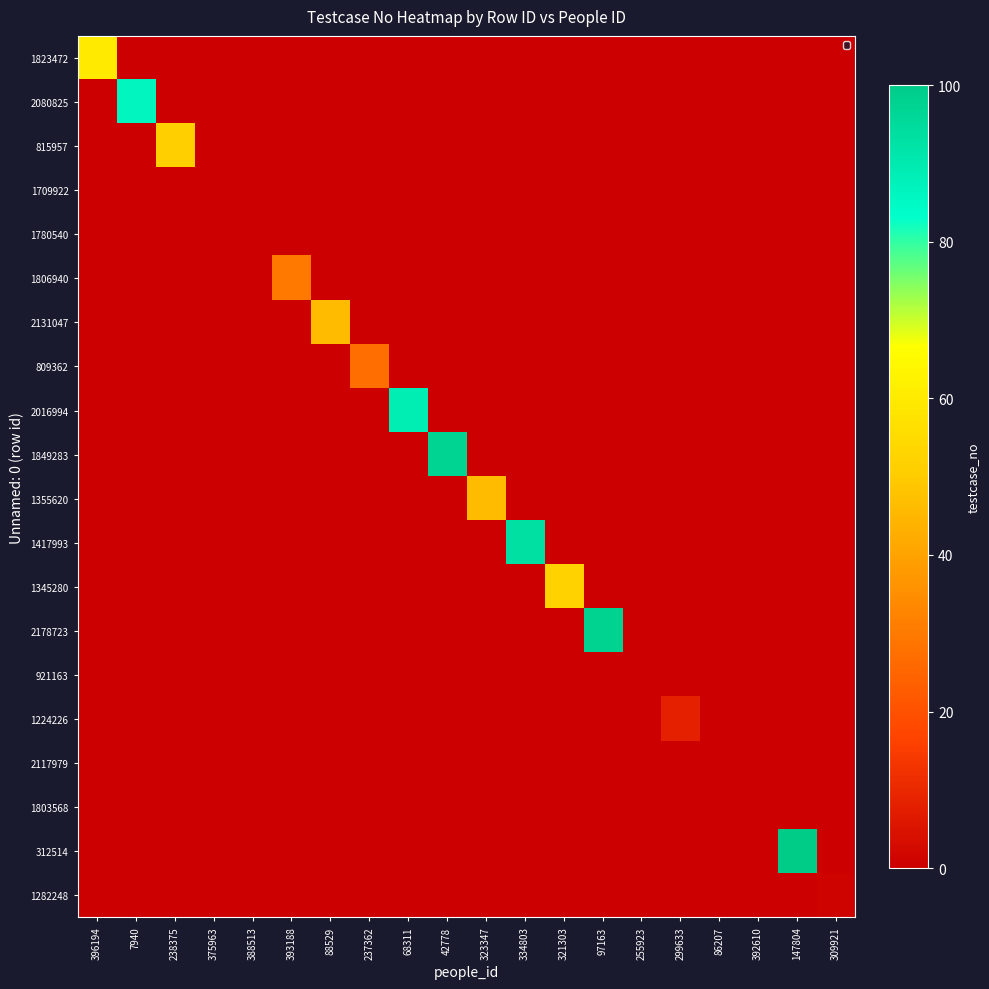

Reading left to right, list all the values displayed in this chart.

1823472: 396194=60	7940=0	238375=0	375963=0	388513=0	393188=0	88529=0	237362=0	68311=0	42778=0	323347=0	334803=0	321303=0	97163=0	255923=0	299633=0	86207=0	392610=0	147804=0	309921=0
2080825: 396194=0	7940=86	238375=0	375963=0	388513=0	393188=0	88529=0	237362=0	68311=0	42778=0	323347=0	334803=0	321303=0	97163=0	255923=0	299633=0	86207=0	392610=0	147804=0	309921=0
815957: 396194=0	7940=0	238375=51	375963=0	388513=0	393188=0	88529=0	237362=0	68311=0	42778=0	323347=0	334803=0	321303=0	97163=0	255923=0	299633=0	86207=0	392610=0	147804=0	309921=0
1709922: 396194=0	7940=0	238375=0	375963=0	388513=0	393188=0	88529=0	237362=0	68311=0	42778=0	323347=0	334803=0	321303=0	97163=0	255923=0	299633=0	86207=0	392610=0	147804=0	309921=0
1780540: 396194=0	7940=0	238375=0	375963=0	388513=0	393188=0	88529=0	237362=0	68311=0	42778=0	323347=0	334803=0	321303=0	97163=0	255923=0	299633=0	86207=0	392610=0	147804=0	309921=0
1806940: 396194=0	7940=0	238375=0	375963=0	388513=0	393188=30	88529=0	237362=0	68311=0	42778=0	323347=0	334803=0	321303=0	97163=0	255923=0	299633=0	86207=0	392610=0	147804=0	309921=0
2131047: 396194=0	7940=0	238375=0	375963=0	388513=0	393188=0	88529=46	237362=0	68311=0	42778=0	323347=0	334803=0	321303=0	97163=0	255923=0	299633=0	86207=0	392610=0	147804=0	309921=0
809362: 396194=0	7940=0	238375=0	375963=0	388513=0	393188=0	88529=0	237362=27	68311=0	42778=0	323347=0	334803=0	321303=0	97163=0	255923=0	299633=0	86207=0	392610=0	147804=0	309921=0
2016994: 396194=0	7940=0	238375=0	375963=0	388513=0	393188=0	88529=0	237362=0	68311=89	42778=0	323347=0	334803=0	321303=0	97163=0	255923=0	299633=0	86207=0	392610=0	147804=0	309921=0
1849283: 396194=0	7940=0	238375=0	375963=0	388513=0	393188=0	88529=0	237362=0	68311=0	42778=97	323347=0	334803=0	321303=0	97163=0	255923=0	299633=0	86207=0	392610=0	147804=0	309921=0
1355620: 396194=0	7940=0	238375=0	375963=0	388513=0	393188=0	88529=0	237362=0	68311=0	42778=0	323347=46	334803=0	321303=0	97163=0	255923=0	299633=0	86207=0	392610=0	147804=0	309921=0
1417993: 396194=0	7940=0	238375=0	375963=0	388513=0	393188=0	88529=0	237362=0	68311=0	42778=0	323347=0	334803=93	321303=0	97163=0	255923=0	299633=0	86207=0	392610=0	147804=0	309921=0
1345280: 396194=0	7940=0	238375=0	375963=0	388513=0	393188=0	88529=0	237362=0	68311=0	42778=0	323347=0	334803=0	321303=52	97163=0	255923=0	299633=0	86207=0	392610=0	147804=0	309921=0
2178723: 396194=0	7940=0	238375=0	375963=0	388513=0	393188=0	88529=0	237362=0	68311=0	42778=0	323347=0	334803=0	321303=0	97163=98	255923=0	299633=0	86207=0	392610=0	147804=0	309921=0
921163: 396194=0	7940=0	238375=0	375963=0	388513=0	393188=0	88529=0	237362=0	68311=0	42778=0	323347=0	334803=0	321303=0	97163=0	255923=0	299633=0	86207=0	392610=0	147804=0	309921=0
1224226: 396194=0	7940=0	238375=0	375963=0	388513=0	393188=0	88529=0	237362=0	68311=0	42778=0	323347=0	334803=0	321303=0	97163=0	255923=0	299633=8	86207=0	392610=0	147804=0	309921=0
2117979: 396194=0	7940=0	238375=0	375963=0	388513=0	393188=0	88529=0	237362=0	68311=0	42778=0	323347=0	334803=0	321303=0	97163=0	255923=0	299633=0	86207=0	392610=0	147804=0	309921=0
1803568: 396194=0	7940=0	238375=0	375963=0	388513=0	393188=0	88529=0	237362=0	68311=0	42778=0	323347=0	334803=0	321303=0	97163=0	255923=0	299633=0	86207=0	392610=0	147804=0	309921=0
312514: 396194=0	7940=0	238375=0	375963=0	388513=0	393188=0	88529=0	237362=0	68311=0	42778=0	323347=0	334803=0	321303=0	97163=0	255923=0	299633=0	86207=0	392610=0	147804=100	309921=0
1282248: 396194=0	7940=0	238375=0	375963=0	388513=0	393188=0	88529=0	237362=0	68311=0	42778=0	323347=0	334803=0	321303=0	97163=0	255923=0	299633=0	86207=0	392610=0	147804=0	309921=1